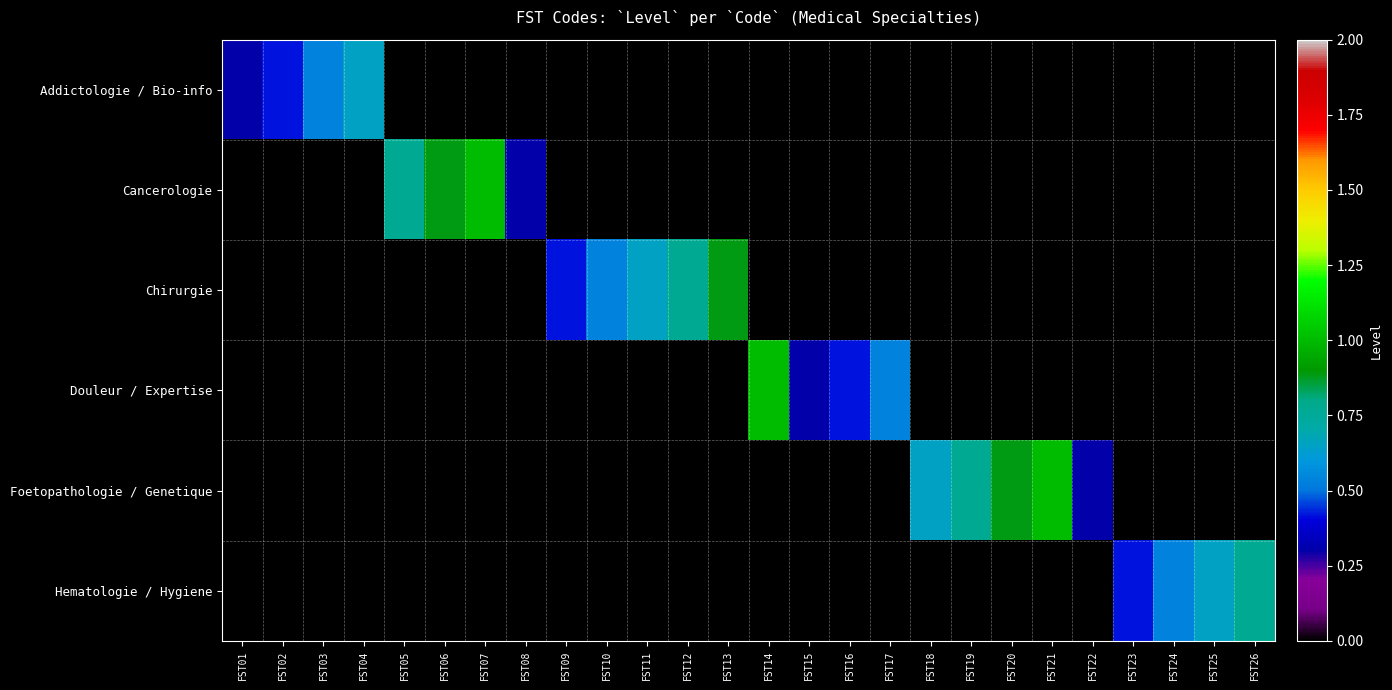

At which category is the sum across all series the highest?

FST07